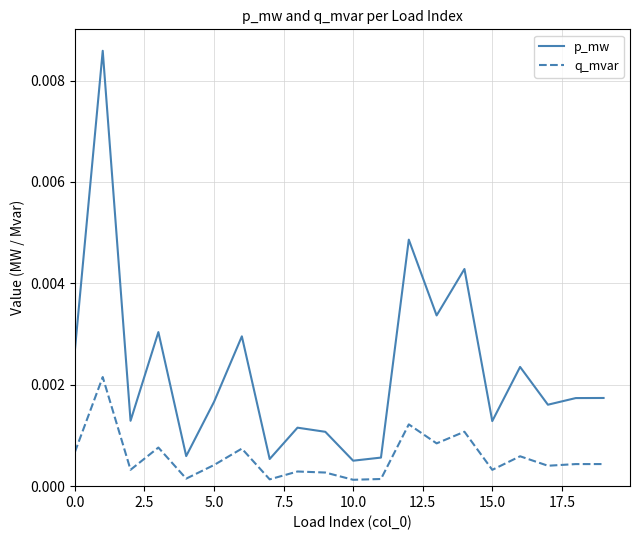

True or false: q_mvar and p_mw cross at least once.

False